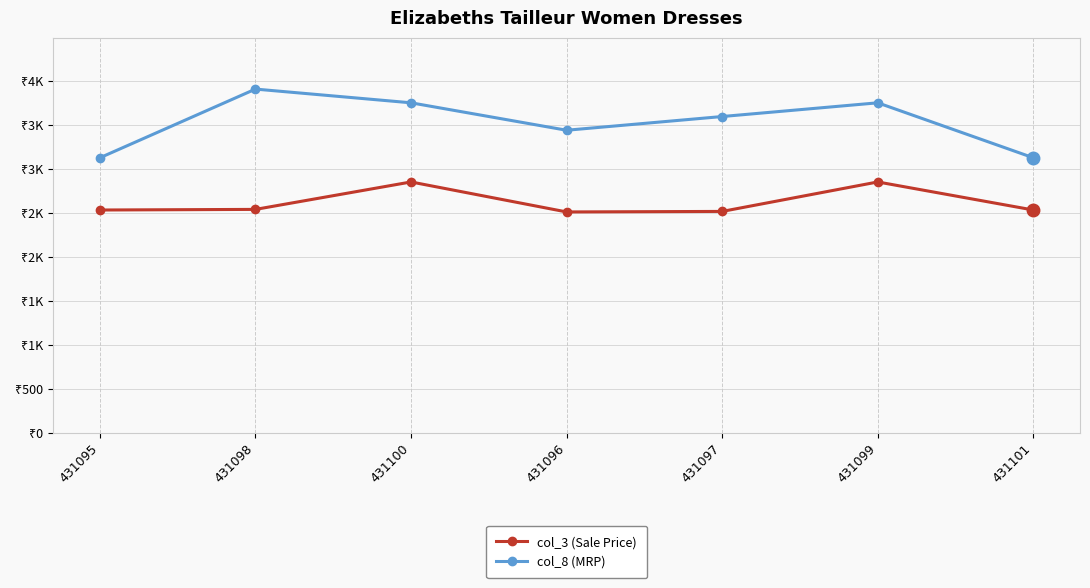

True or false: col_8 (MRP) and col_3 (Sale Price) cross at least once.

False